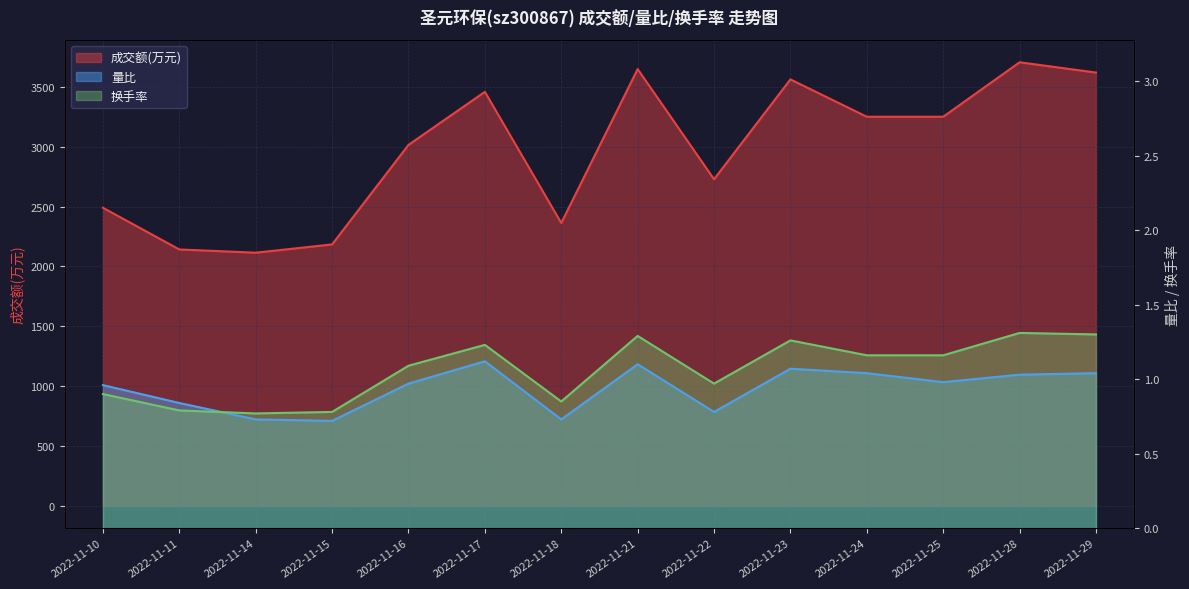

In 换手率, how many points are higher than both neighbors (excluding endpoints)?

4